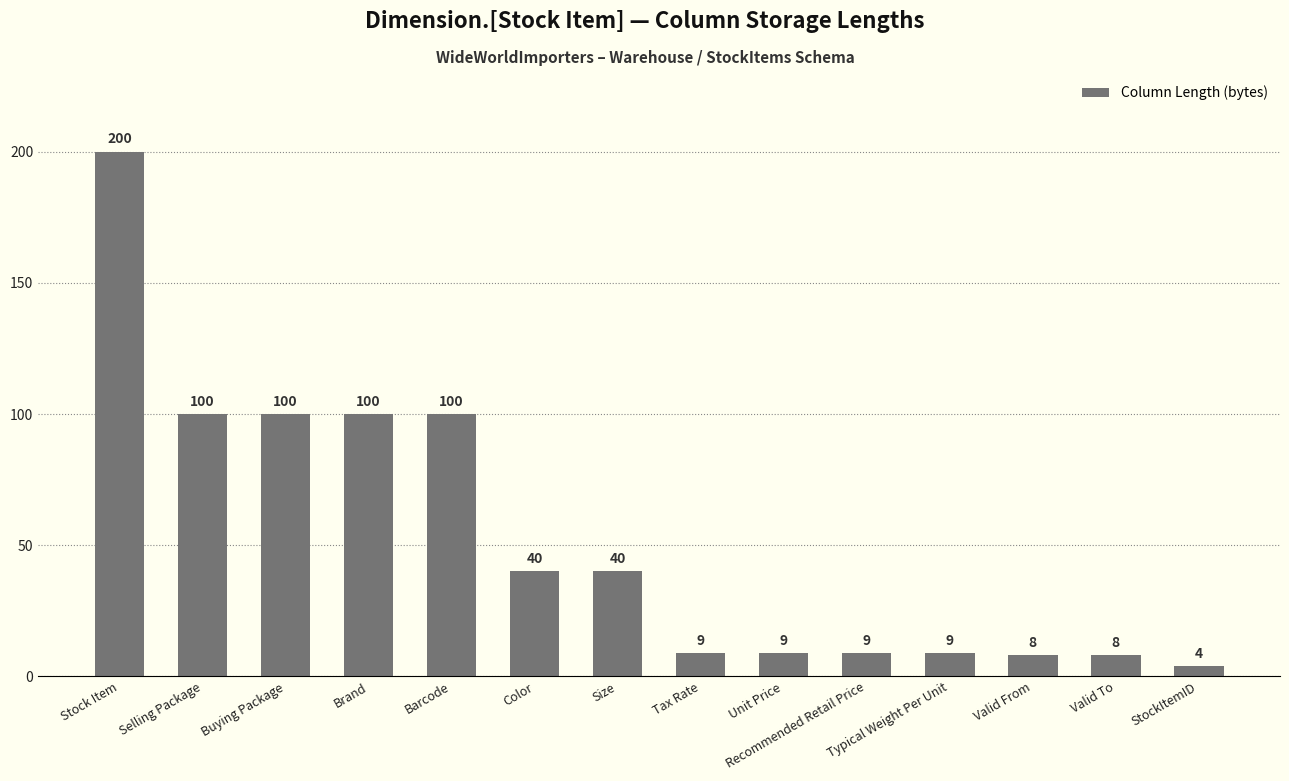

What is the label of the 12th bar from the left?

Valid From